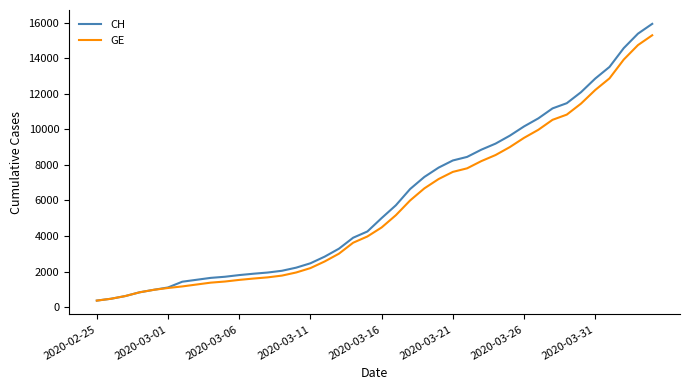

Count the number of categories in the chart.

40